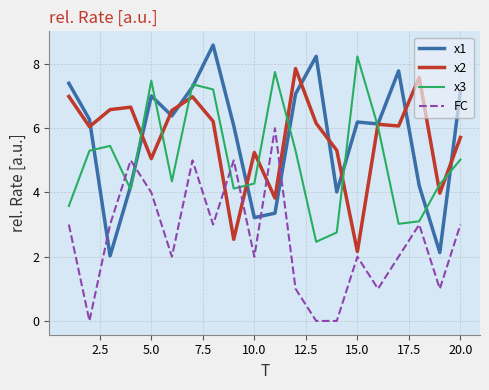

What is the lowest value of the x3 series?

2.5